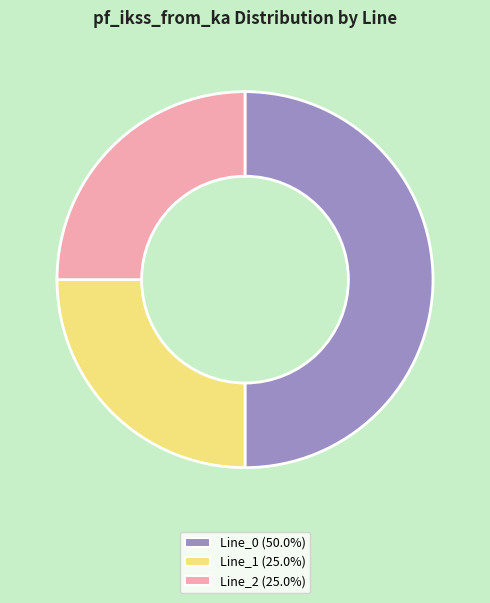

Count the number of slices in the pie.

3